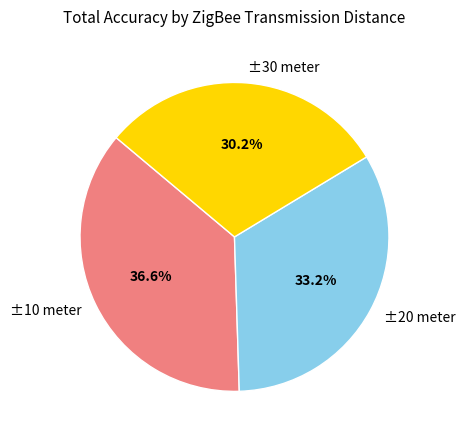

What percentage do ±20 meter and ±30 meter together represent?

63.4%